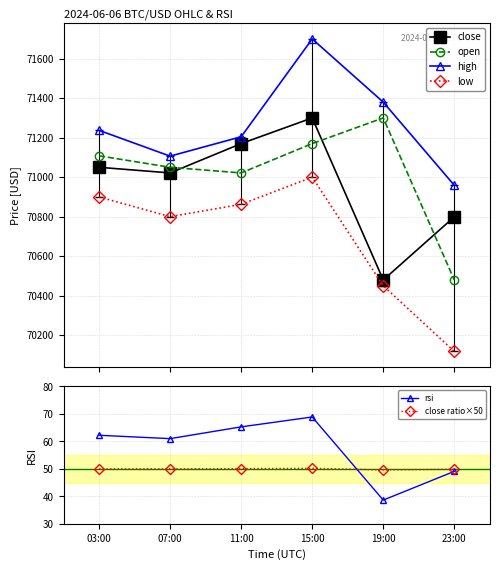

In rsi, how many points are lower than both neighbors (excluding endpoints)?

2